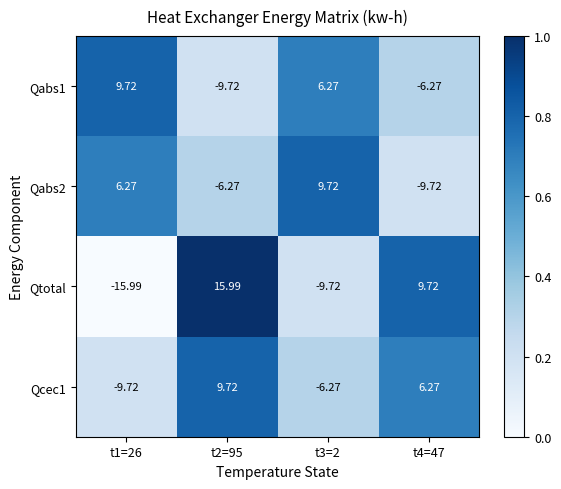

Between t1=26 and t4=47, which series saw the biggest shift?

Qtotal